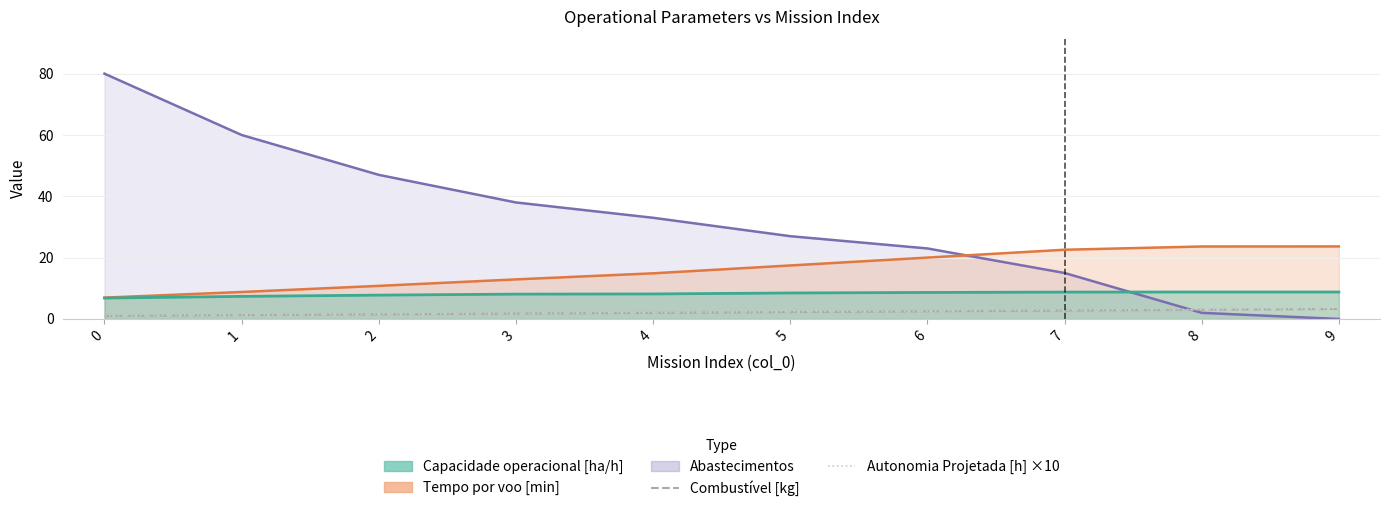

What are all the series names shown in the legend?

Combustível [kg], Autonomia Projetada [h] ×10